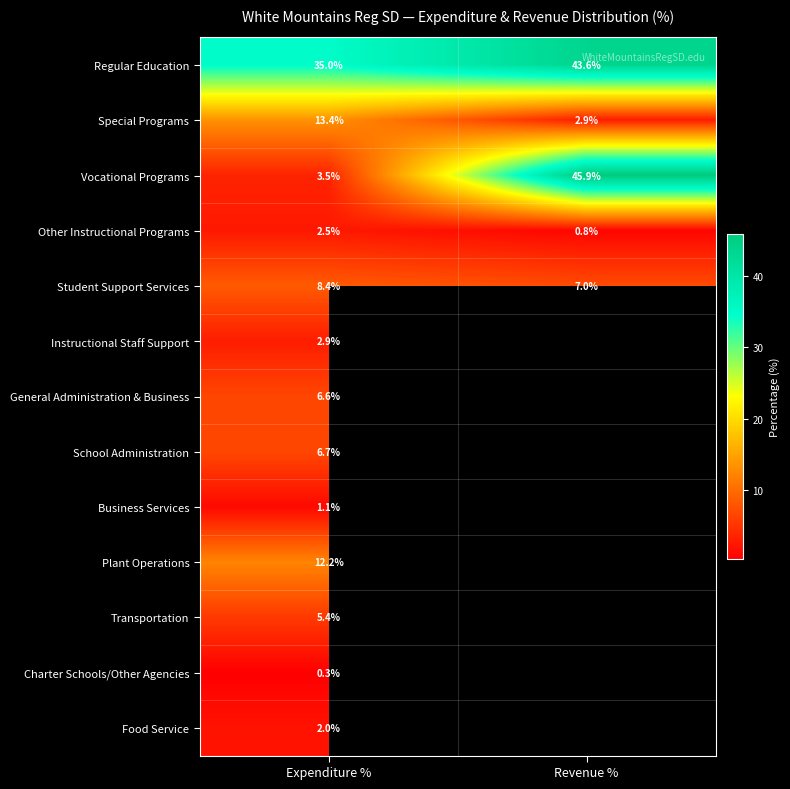

Count the Student Support Services values in the range 7 to 8.

1